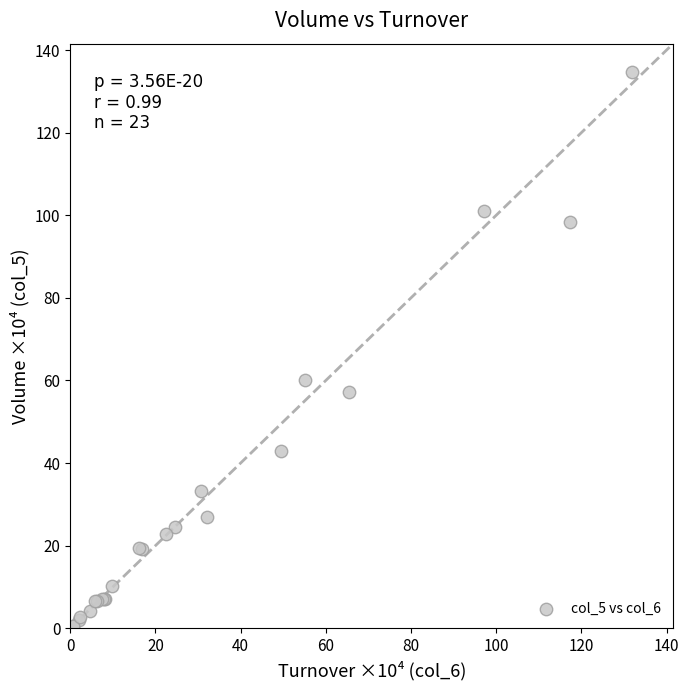

What Y value in the scatter plot is closest to 67?

60.2